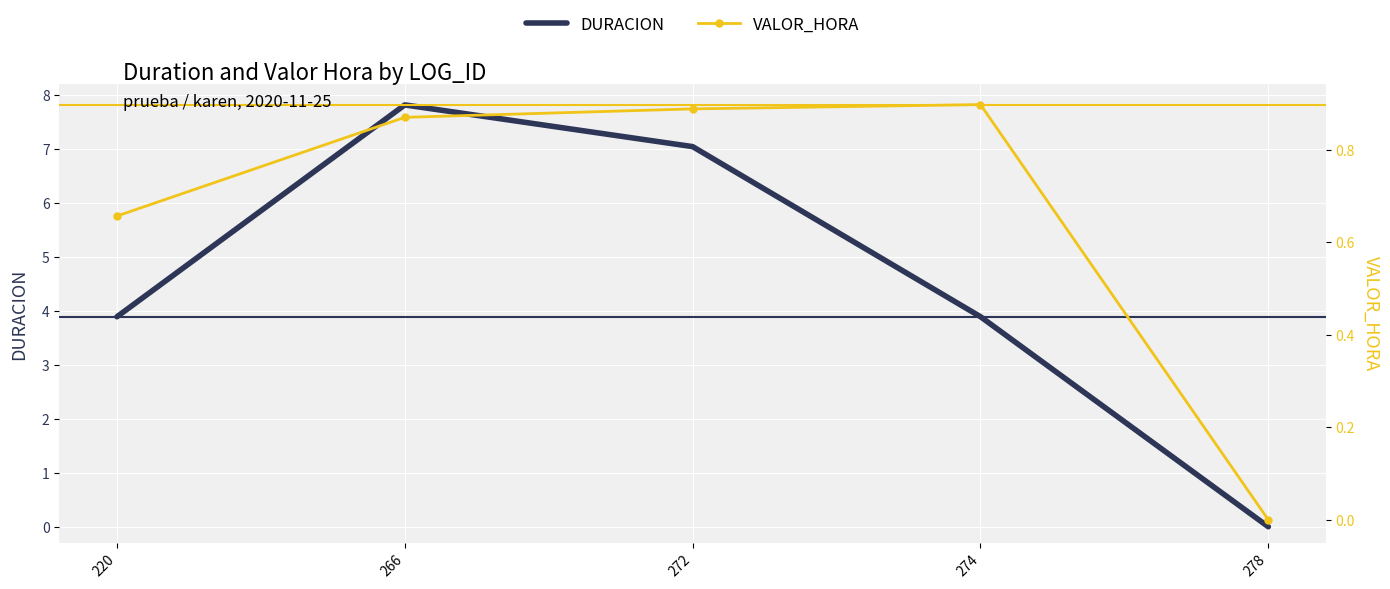

What is the value of the VALOR_HORA point at the 2nd from the left?

0.9